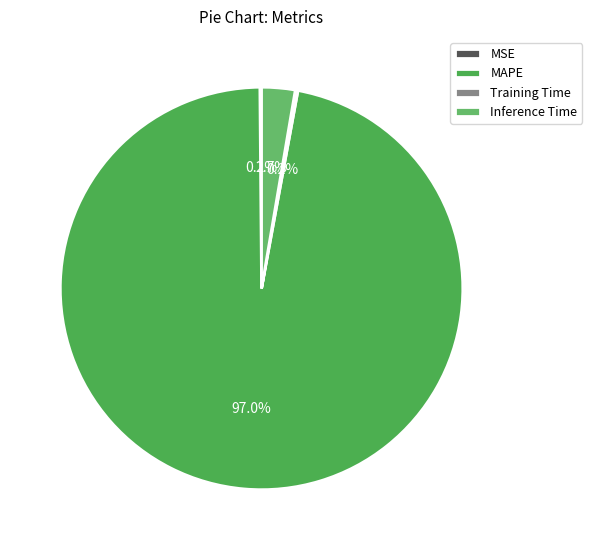

What is the majority slice?

MAPE